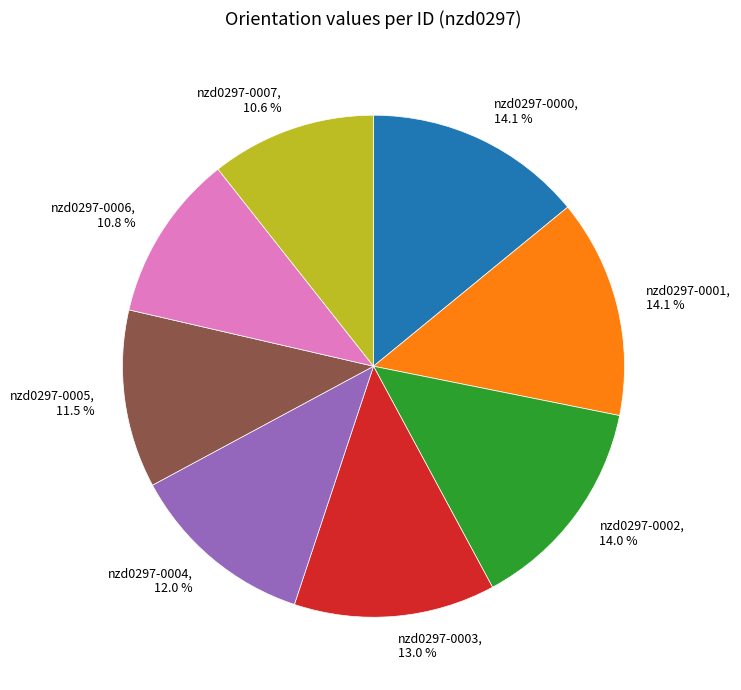

Is it true that nzd0297-0003 is 13% of the pie?

True